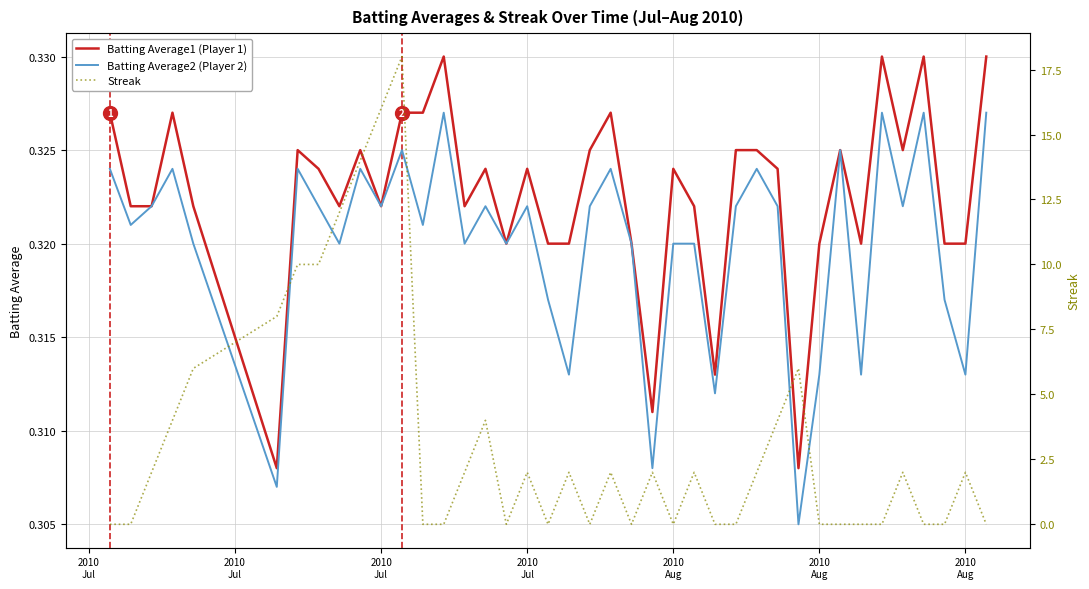

What is the difference between the maximum and minimum values in the Streak series?

18.0